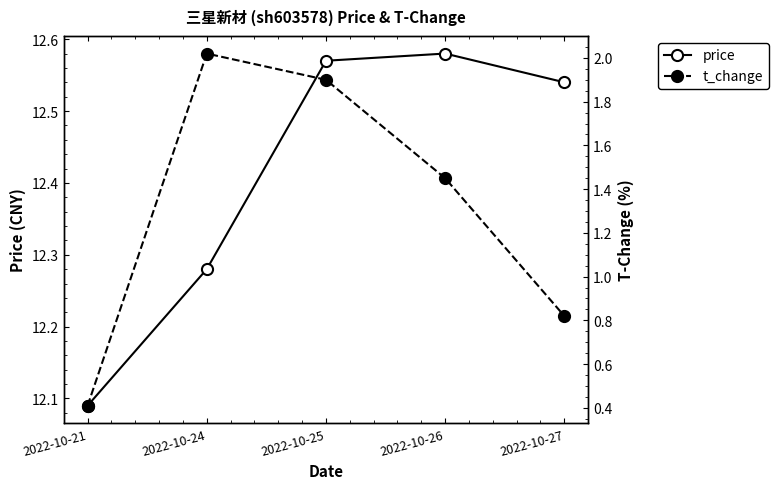

The t_change series shows 3.0 at 2022-10-25. True or false?

False